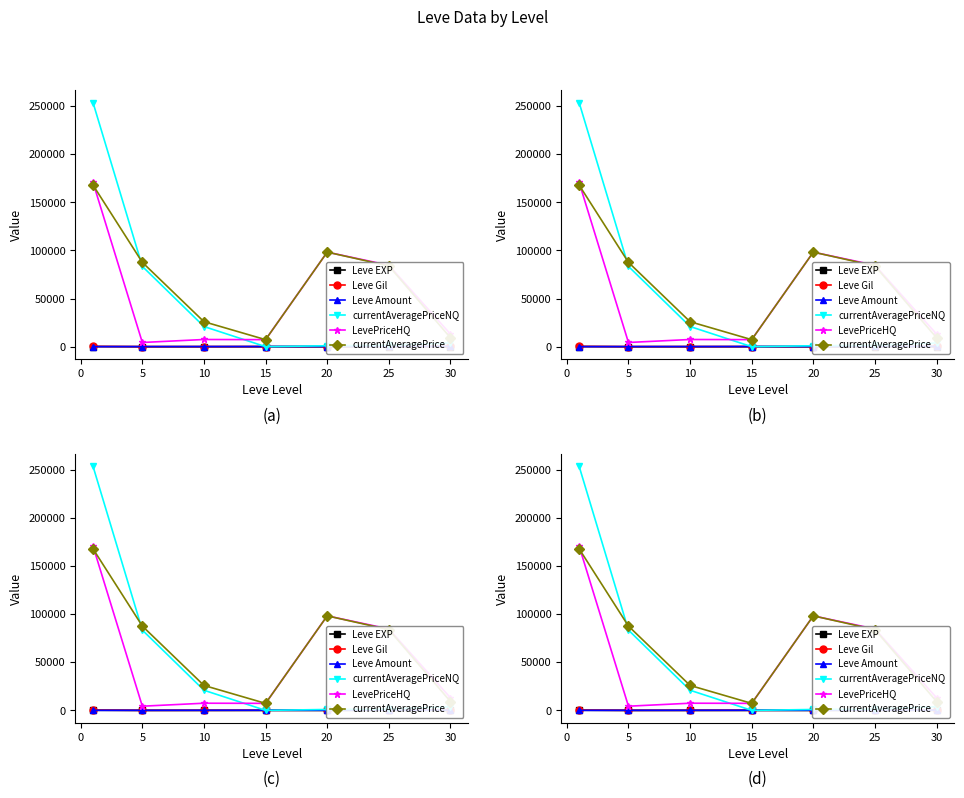

Which series has the largest total across all categories?

currentAveragePrice